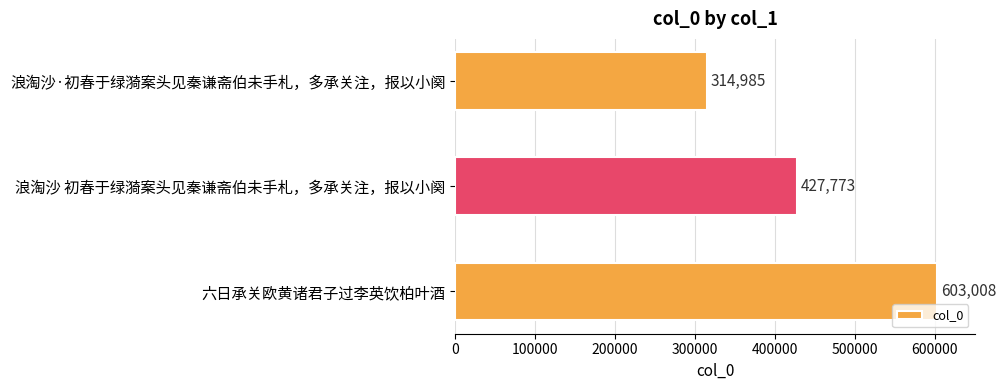

What value does the data have at 六日承关欧黄诸君子过李英饮柏叶酒?

603008